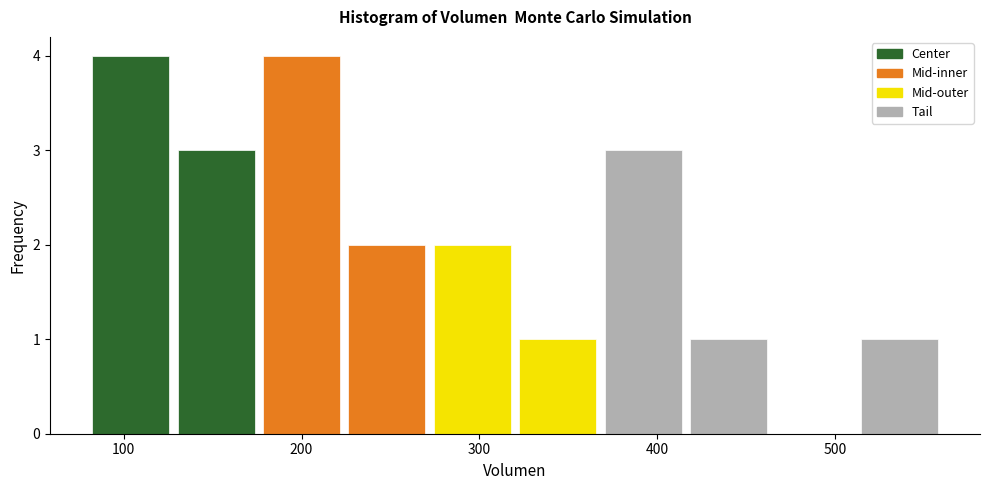

What is the height of the bar covering 128 to 176 on the x-axis? Neither the bar edges nor the heights are printed on the chart, so give them approximately, as read against the axes.

3